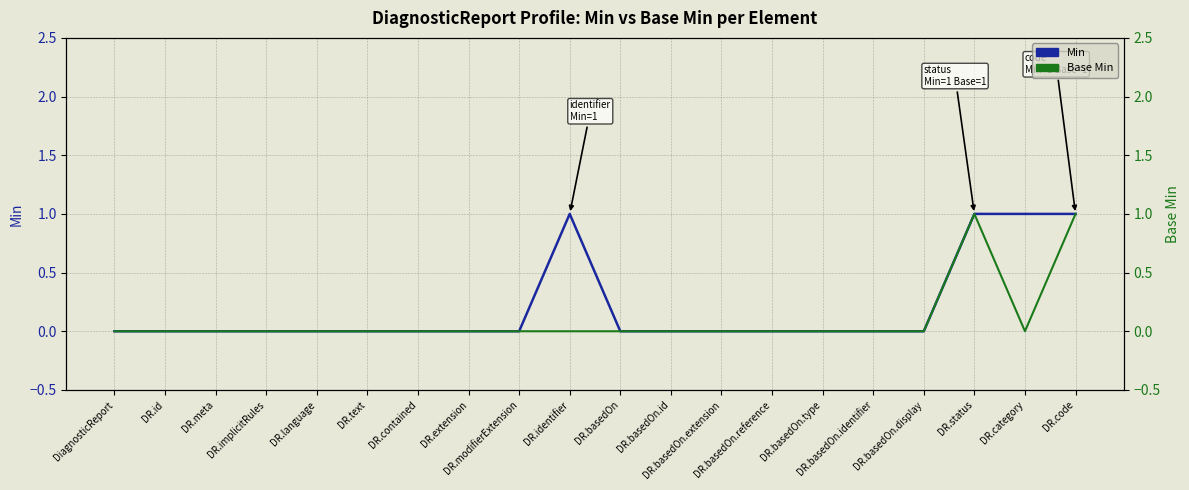

List the series in order of their peak value, highest first.

Min, Base Min